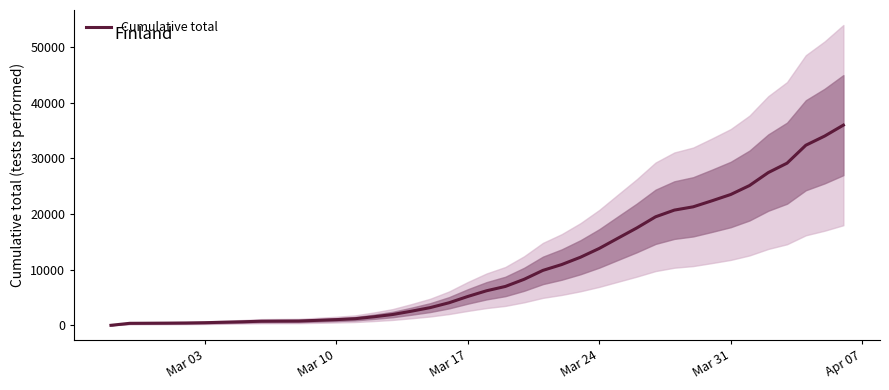

What is the difference between the second highest and second lowest values?

33661